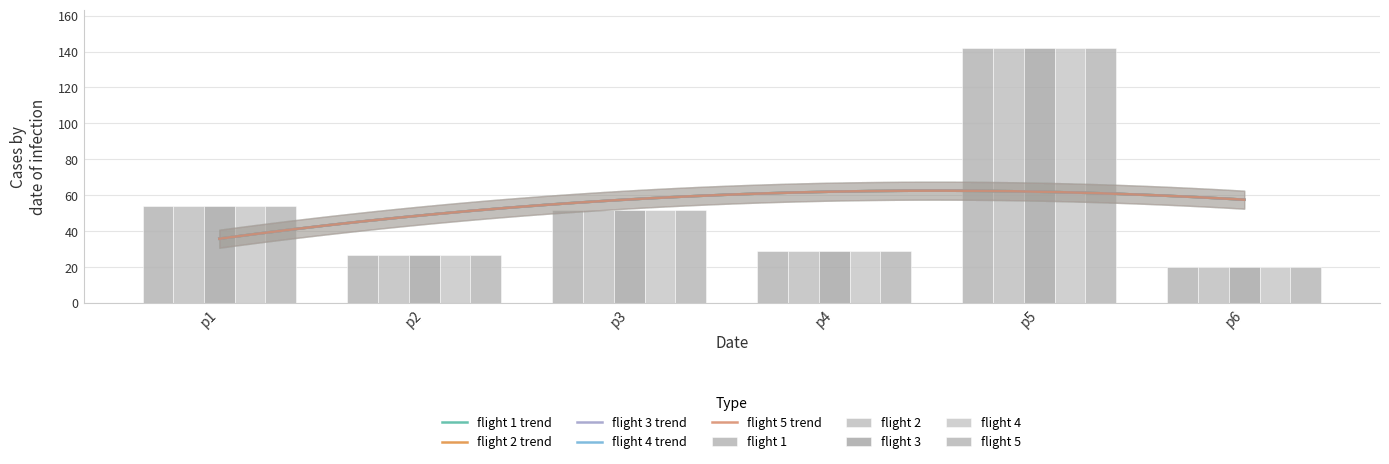

Rank the series at p4 from lowest to highest value.

flight 1, flight 2, flight 3, flight 4, flight 5